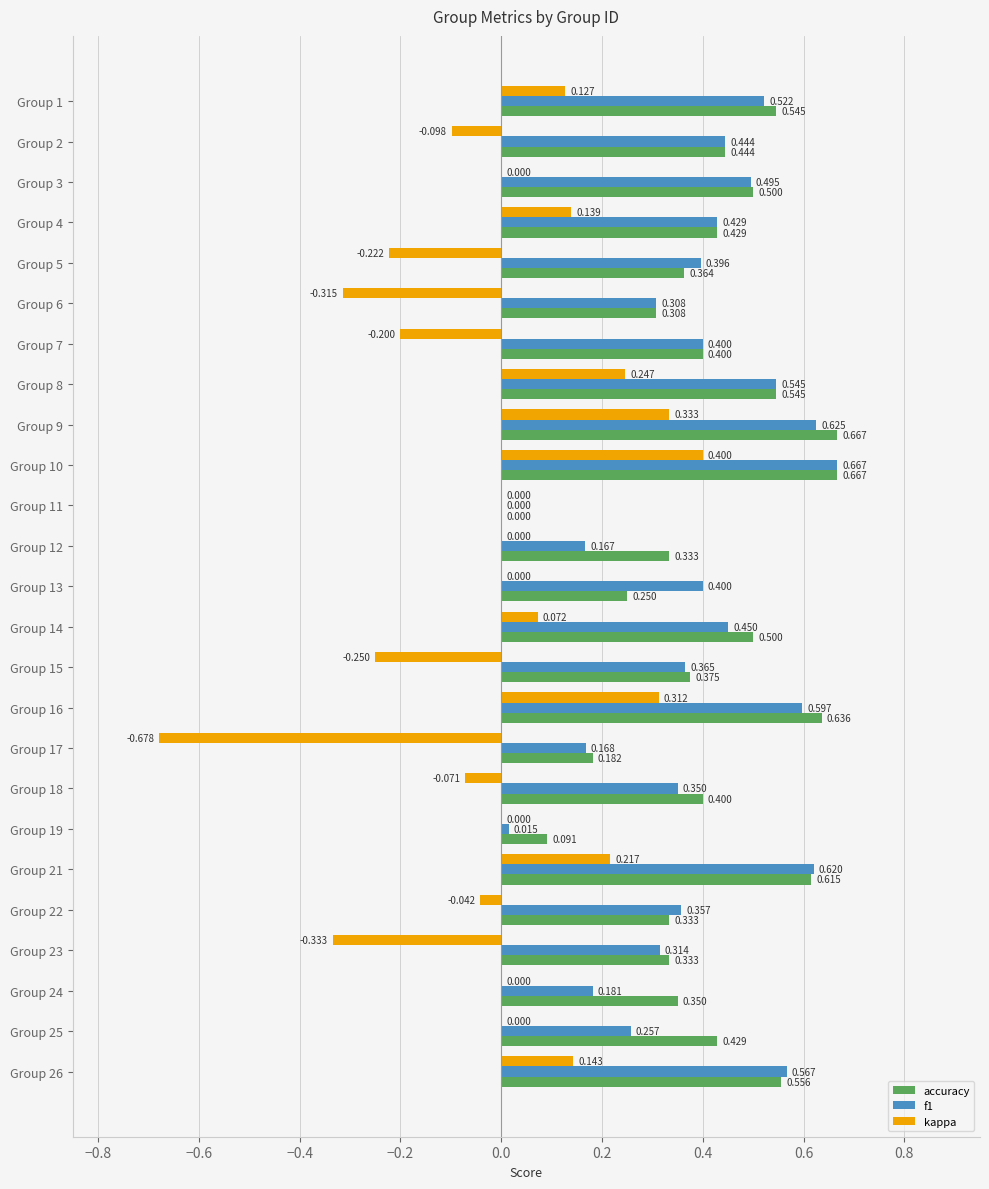

Which series has the largest total across all categories?

accuracy